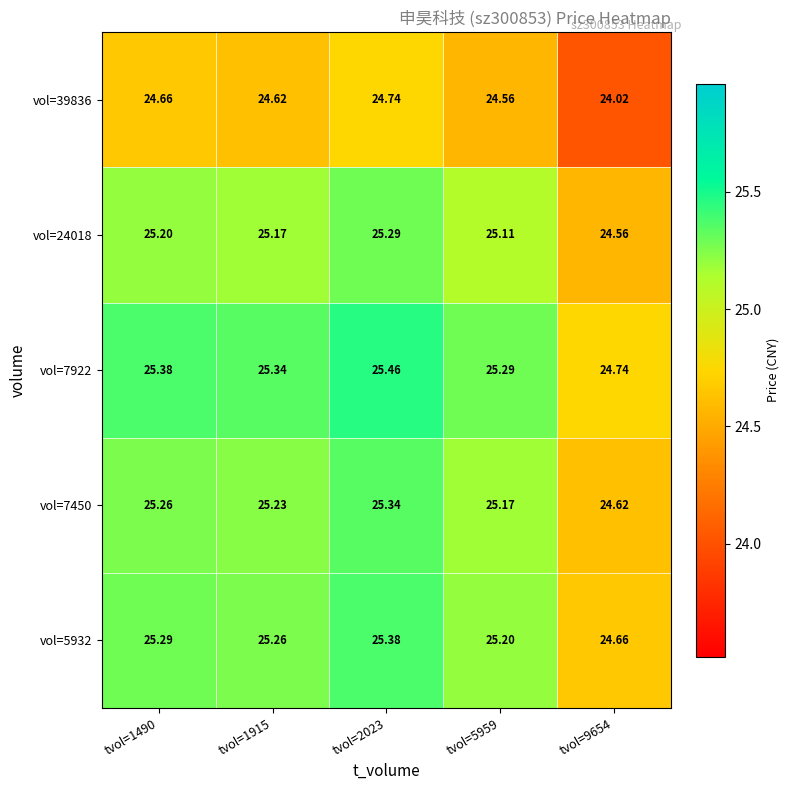

Count the number of data series in this chart.

5